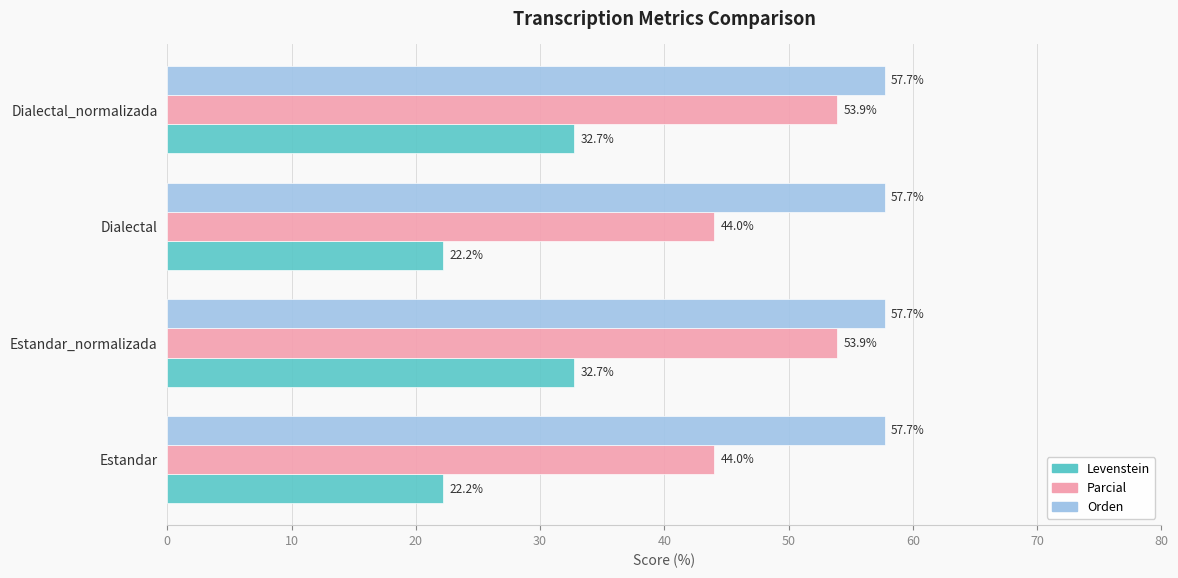

Is the value of Levenstein at Estandar greater than the value of Parcial at Estandar_normalizada?

No